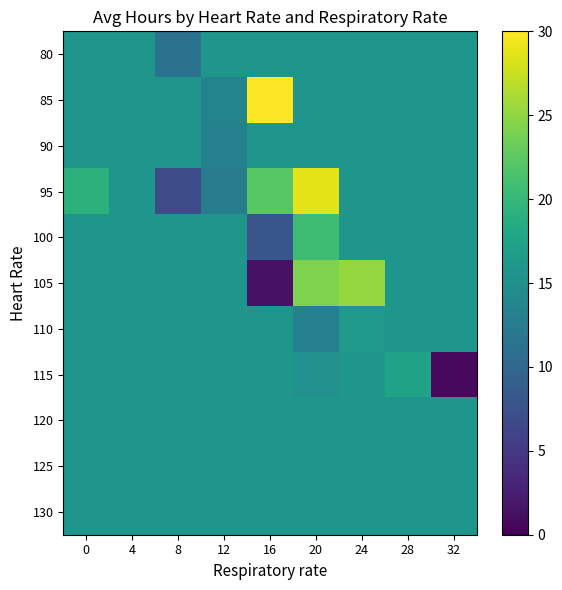

Reading left to right, extract all data points from this chart.

80: 0=15.8	4=15.8	8=11.2	12=15.8	16=15.8	20=15.8	24=15.8	28=15.8	32=15.8
85: 0=15.8	4=15.8	8=15.8	12=13.6	16=30.2	20=15.8	24=15.8	28=15.8	32=15.8
90: 0=15.8	4=15.8	8=15.8	12=13.2	16=15.8	20=15.8	24=15.8	28=15.8	32=15.8
95: 0=19.2	4=15.8	8=6.9	12=12.7	16=22.2	20=28.7	24=15.8	28=15.8	32=15.8
100: 0=15.8	4=15.8	8=15.8	12=15.8	16=8.0	20=20.7	24=15.8	28=15.8	32=15.8
105: 0=15.8	4=15.8	8=15.8	12=15.8	16=1.5	20=24.2	24=25.2	28=15.8	32=15.8
110: 0=15.8	4=15.8	8=15.8	12=15.8	16=15.8	20=13.2	24=16.2	28=15.8	32=15.8
115: 0=15.8	4=15.8	8=15.8	12=15.8	16=15.8	20=15.2	24=15.8	28=17.2	32=0.8
120: 0=15.8	4=15.8	8=15.8	12=15.8	16=15.8	20=15.8	24=15.8	28=15.8	32=15.8
125: 0=15.8	4=15.8	8=15.8	12=15.8	16=15.8	20=15.8	24=15.8	28=15.8	32=15.8
130: 0=15.8	4=15.8	8=15.8	12=15.8	16=15.8	20=15.8	24=15.8	28=15.8	32=15.8